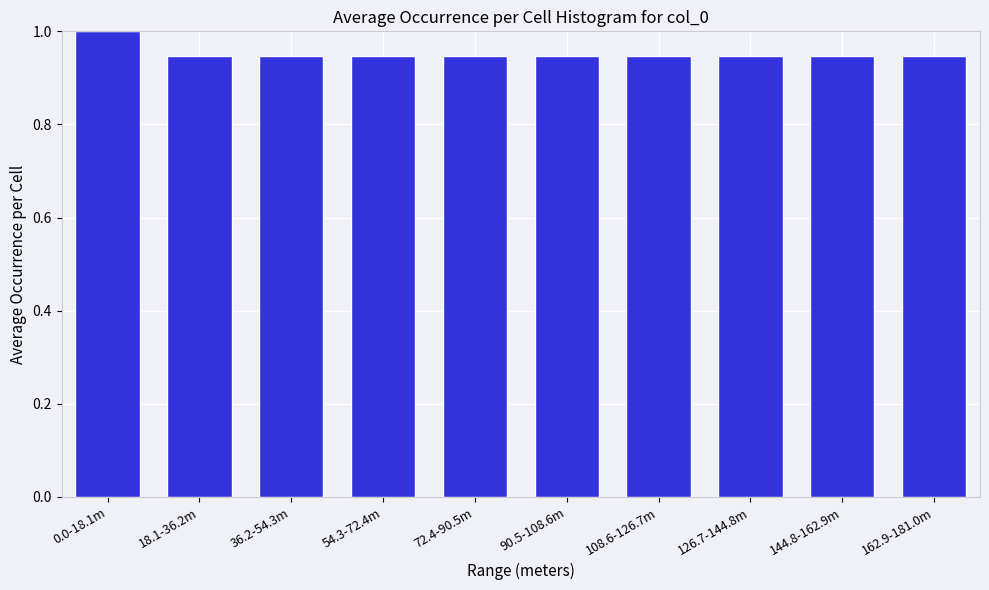

What is the greatest value displayed?

1.0